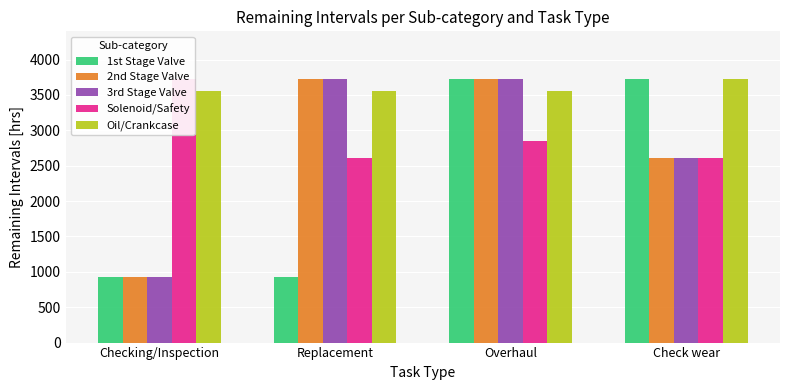

Which series has the largest total across all categories?

Oil/Crankcase